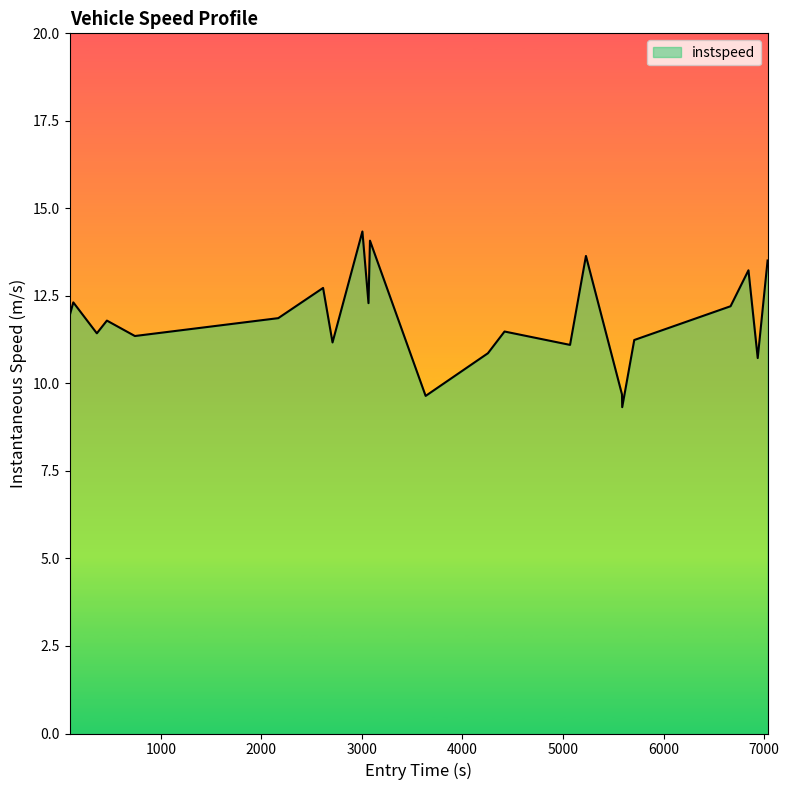

What is the greatest value displayed?

14.3